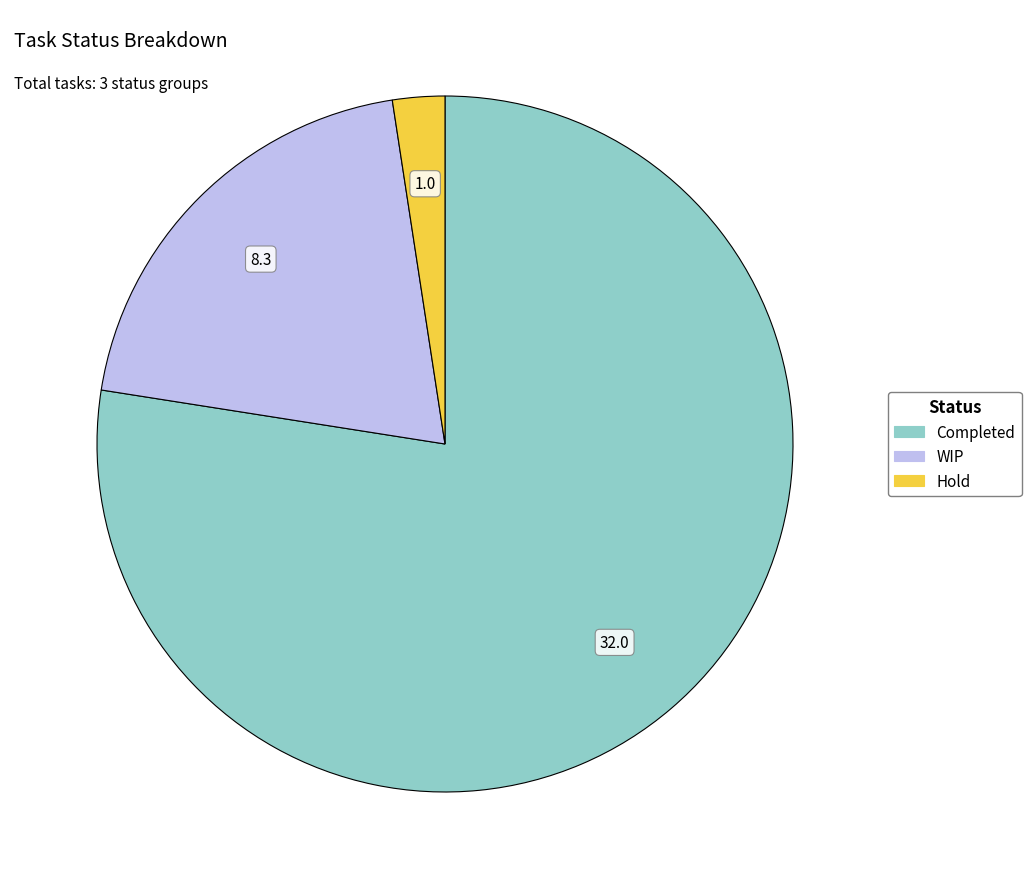

How many slices are in this pie chart?

3